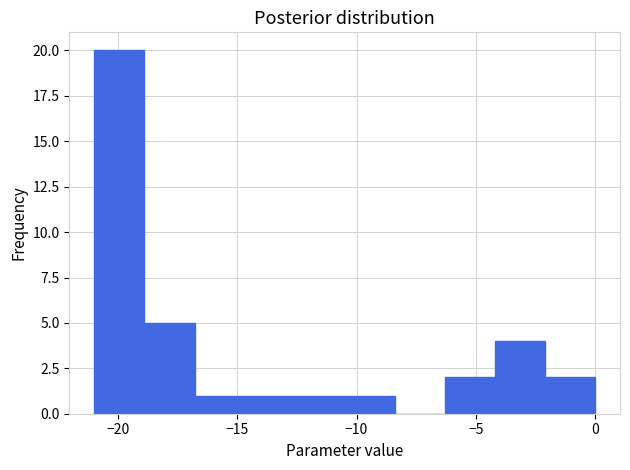

How tall is the bar that spans -21.0 to -18.9 on the x-axis? Neither the bar edges nor the heights are printed on the chart, so give them approximately, as read against the axes.

20